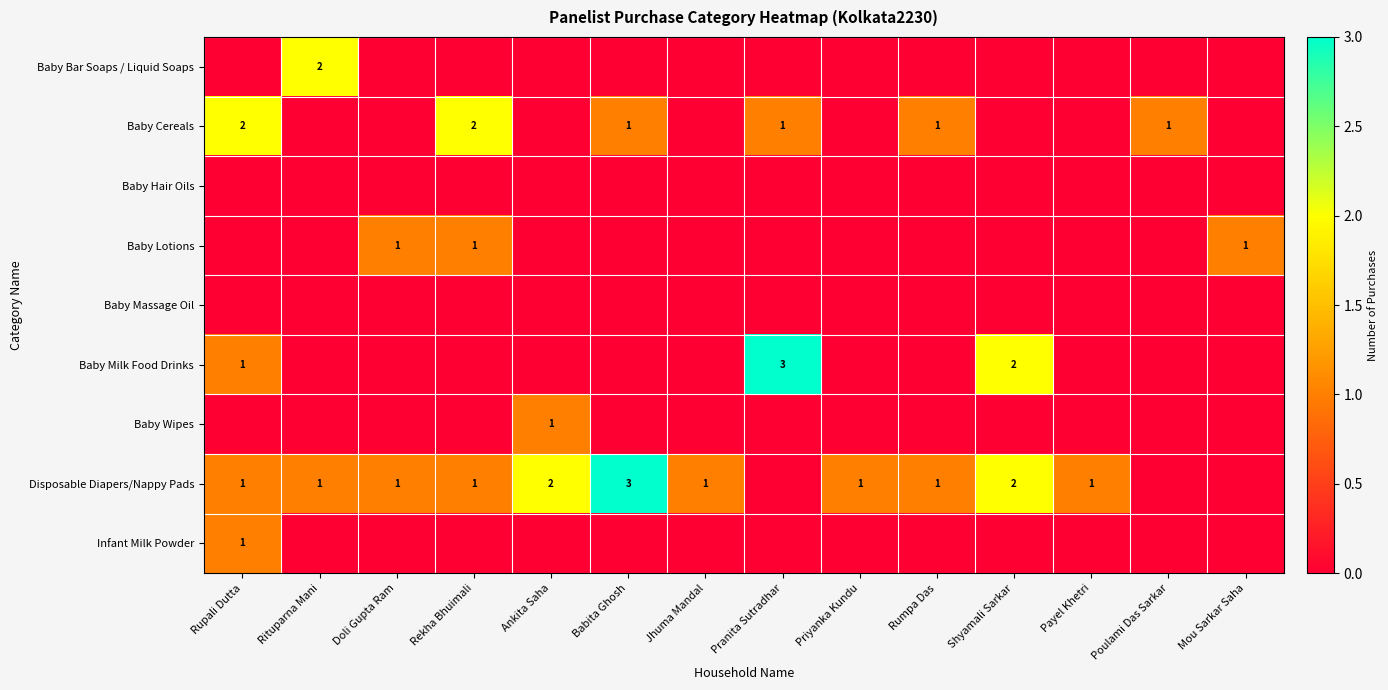

How many series are shown in this chart?

9